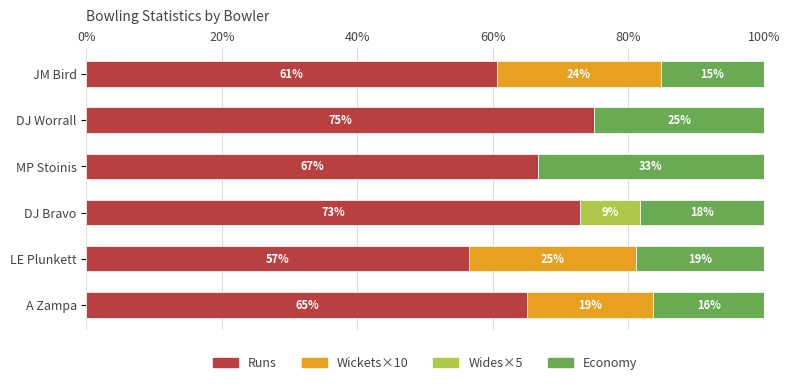

What are all the series names shown in the legend?

Runs, Wickets×10, Wides×5, Economy